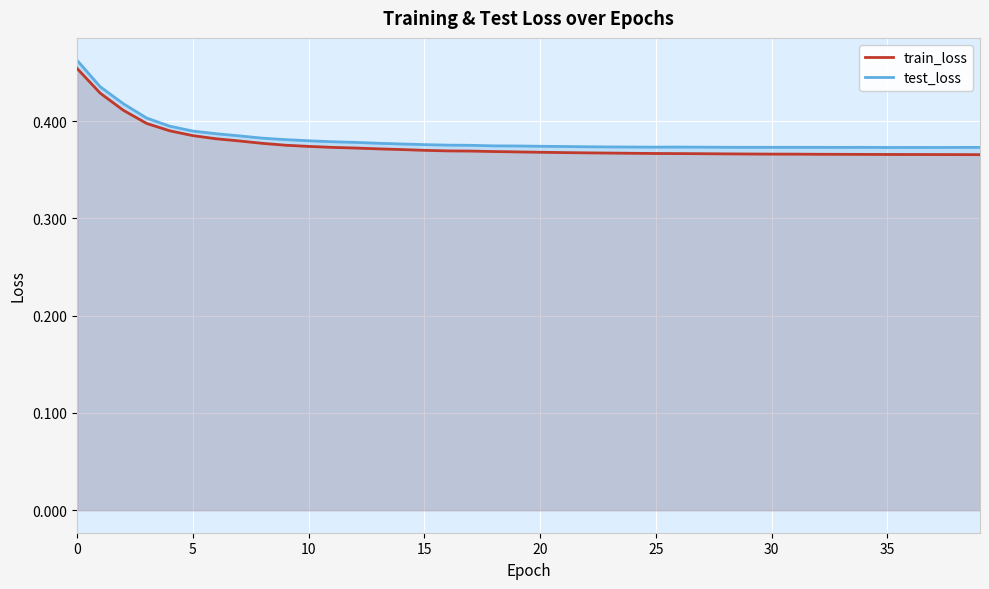

True or false: test_loss and train_loss cross at least once.

False